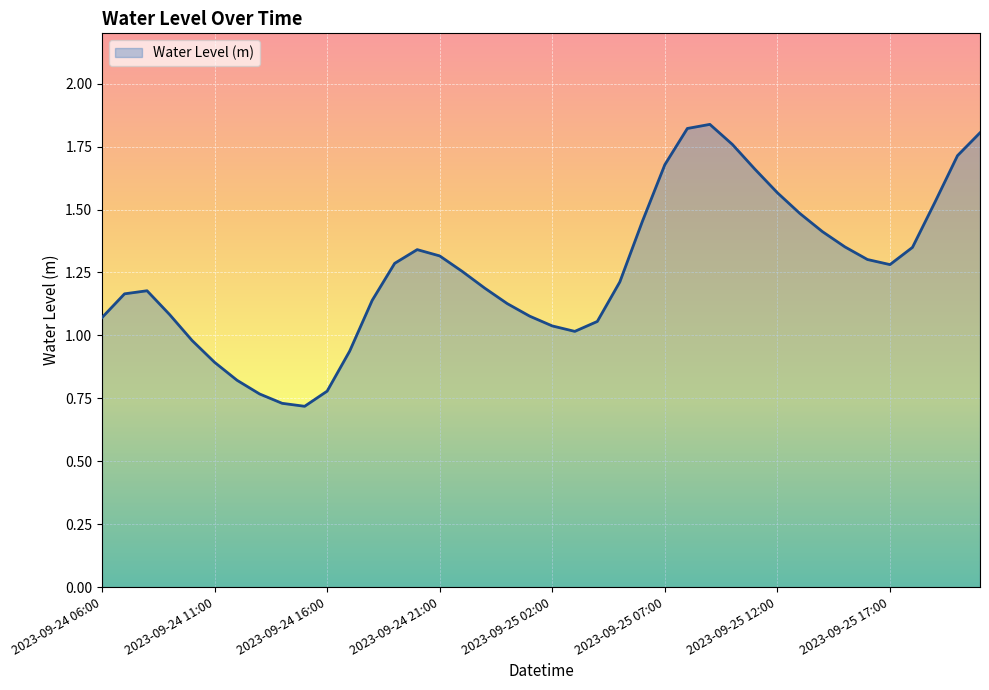

Does the chart have visible grid lines?

Yes